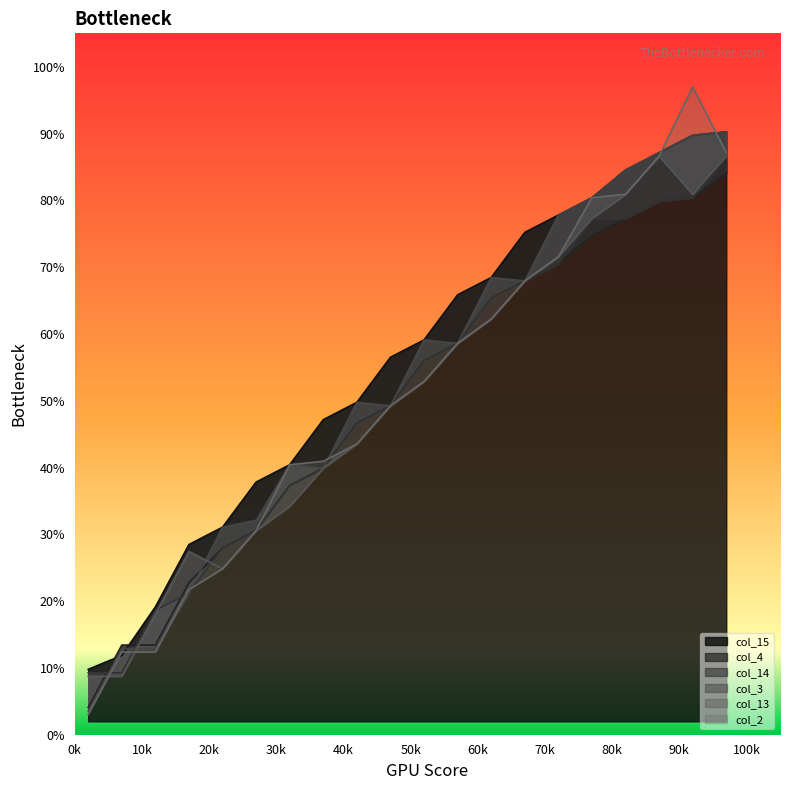

What is the minimum value for col_15?

9.8